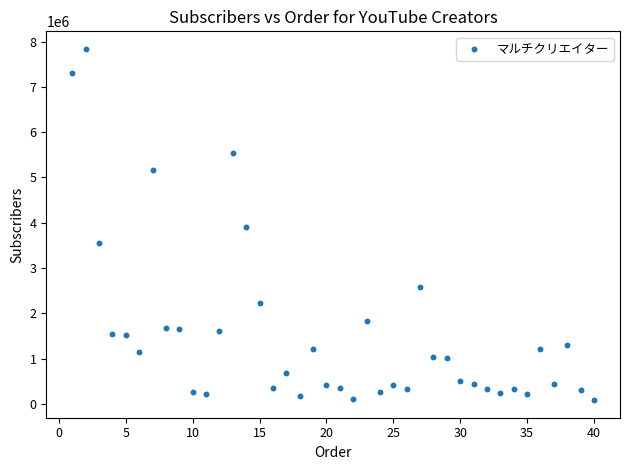

What is the range of X values (max minus min)?

39